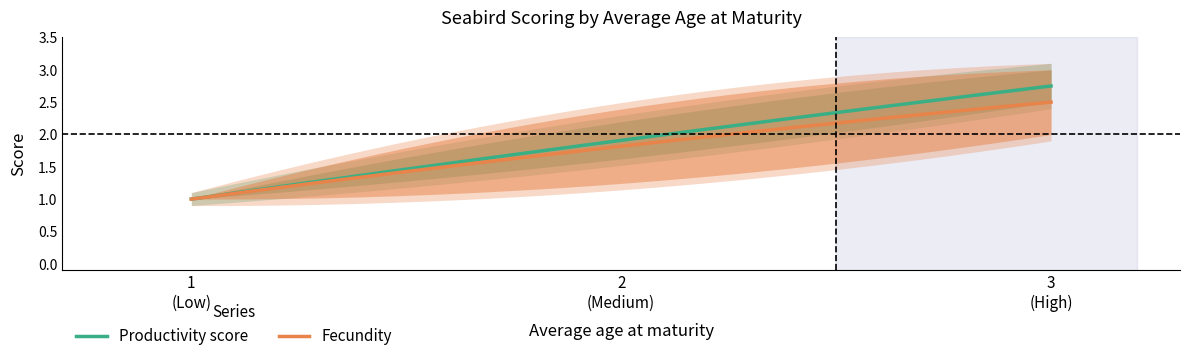

List the series in order of their overall mean, highest first.

Productivity score, Fecundity